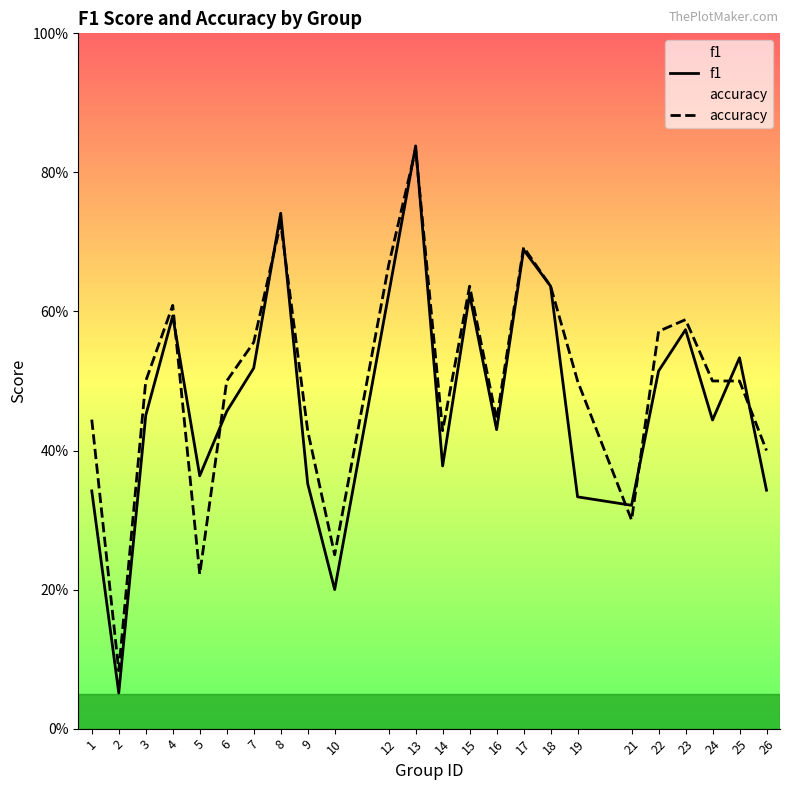

What is the value of the f1 point at the 7th from the left?

0.5